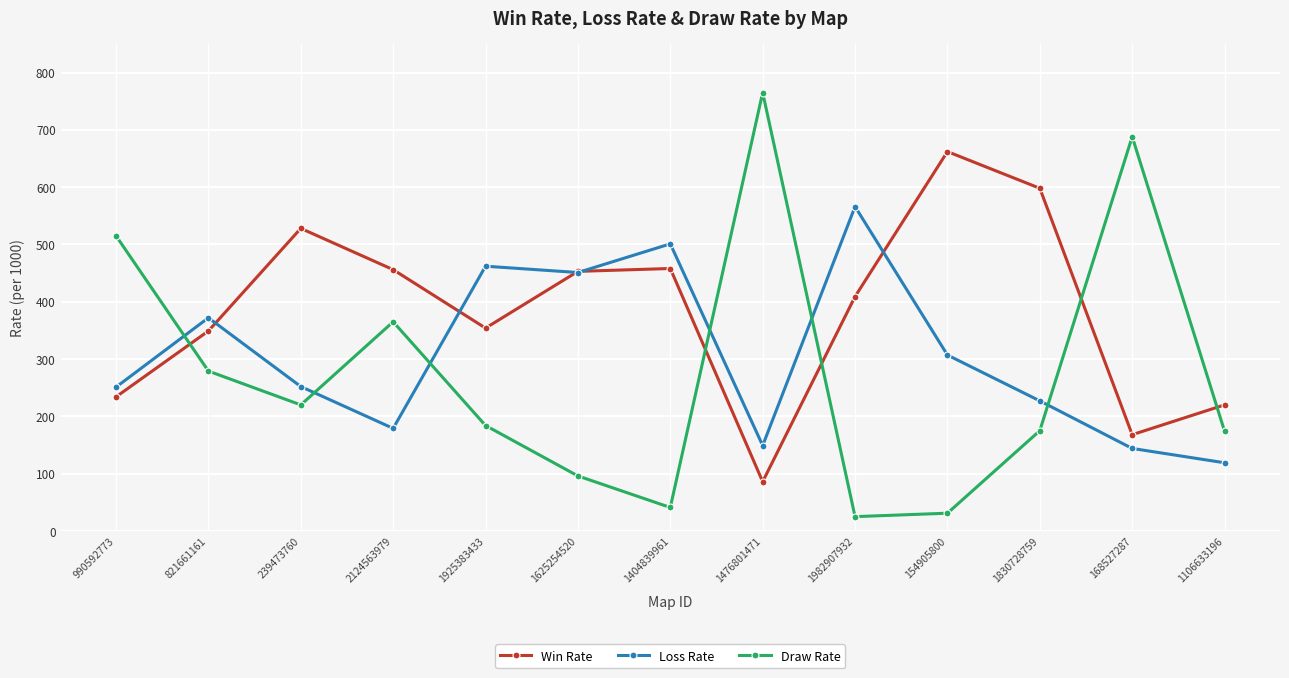

Between which two adjacent categories do Draw Rate and Win Rate first intersect?

990592773 and 821661161